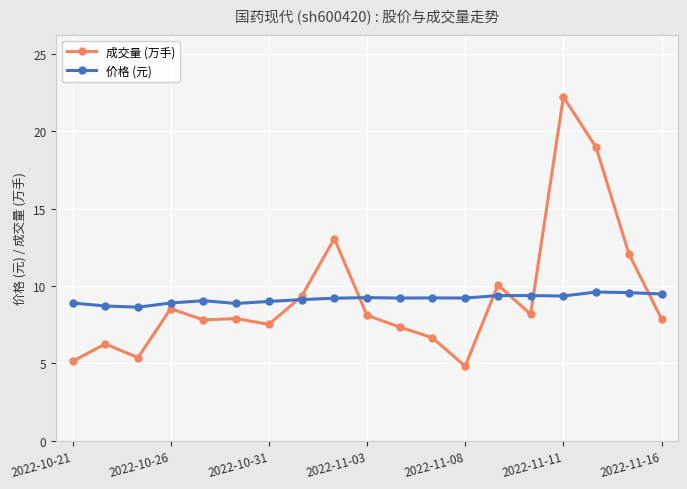

What is the minimum value shown in the chart?

4.8